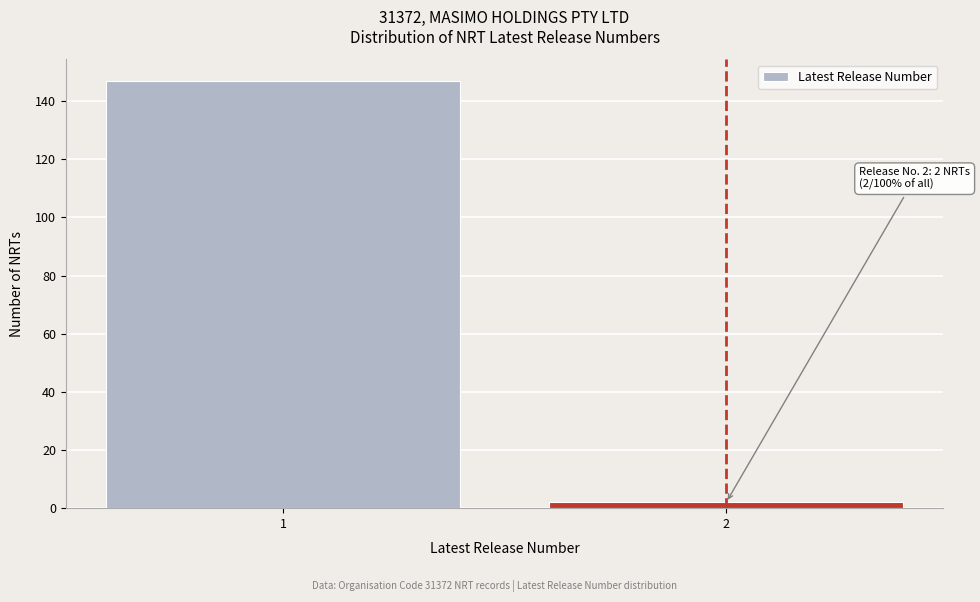

Reading left to right, what are all the values shown in this chart?

147	2